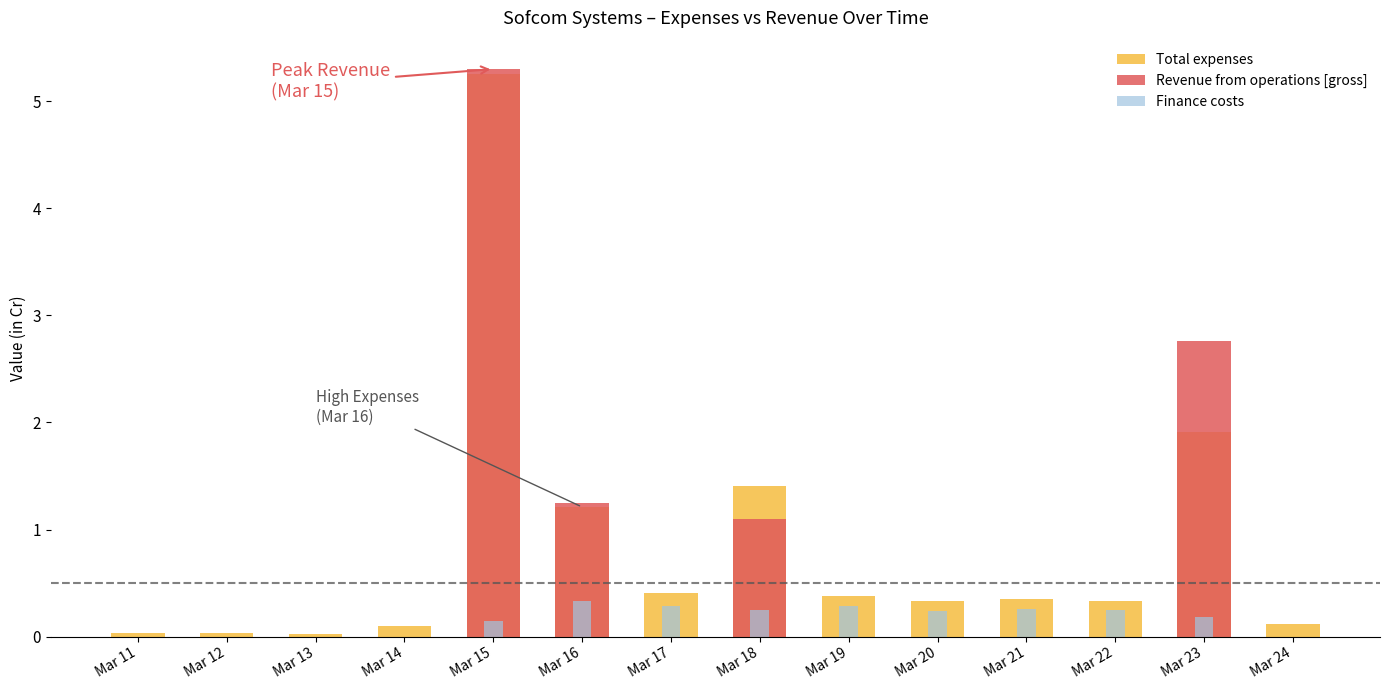

True or false: Revenue from operations [gross] has a value of 0.0 at Mar 14.

True